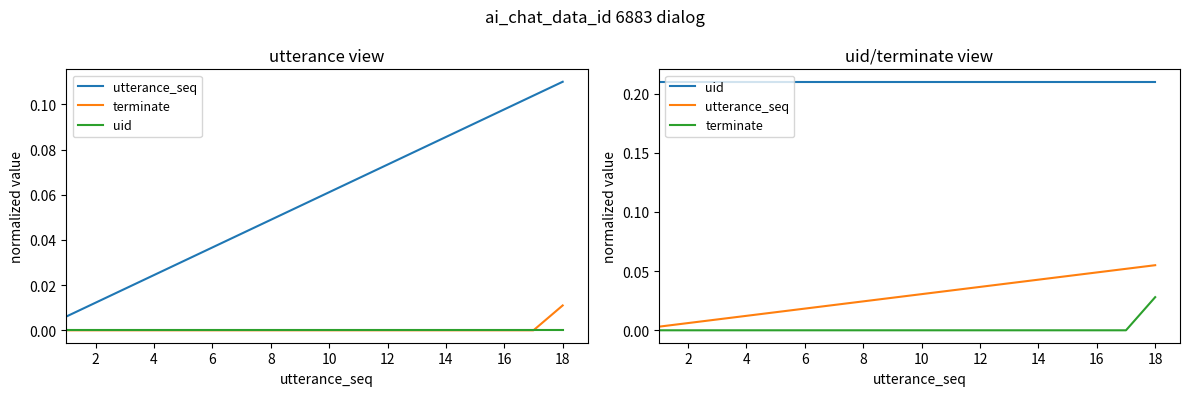

What is the sum of all utterance_seq values?

0.5